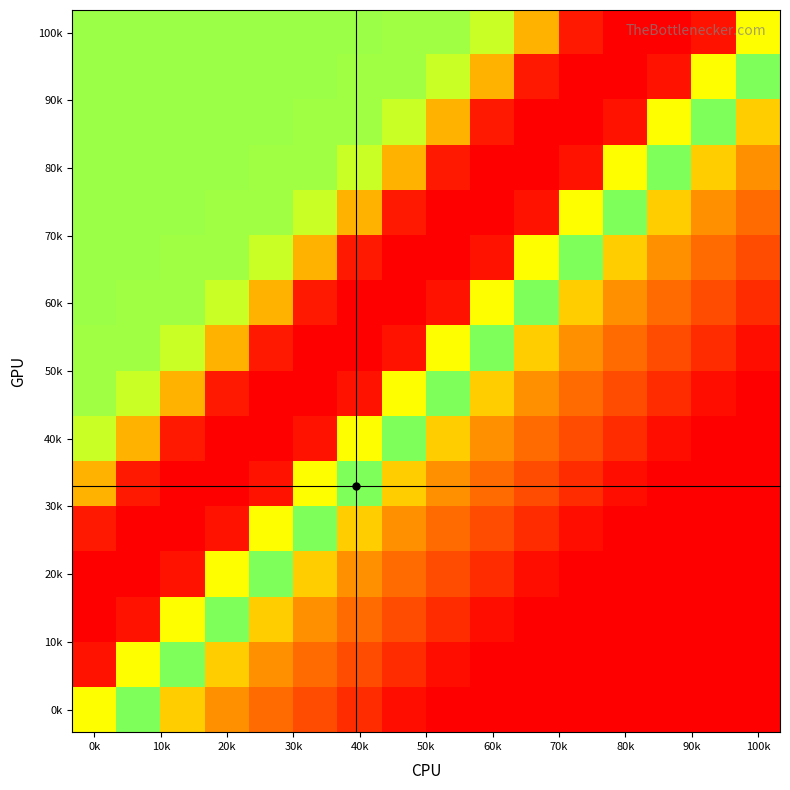

At which category does the chart reach its peak across all series?

0k